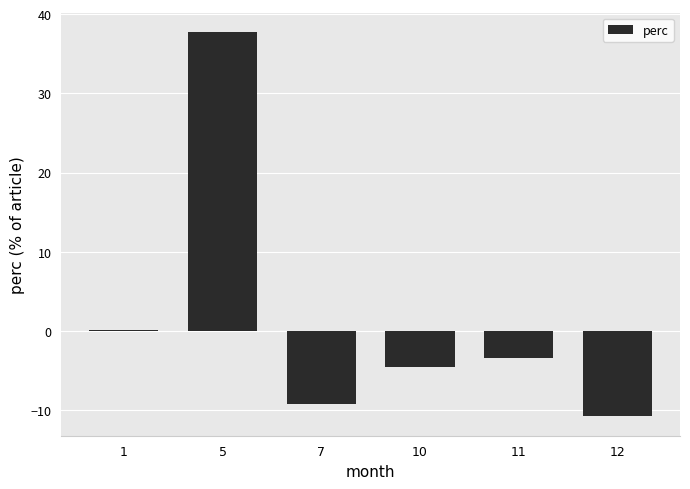

What is the greatest value displayed?

37.8